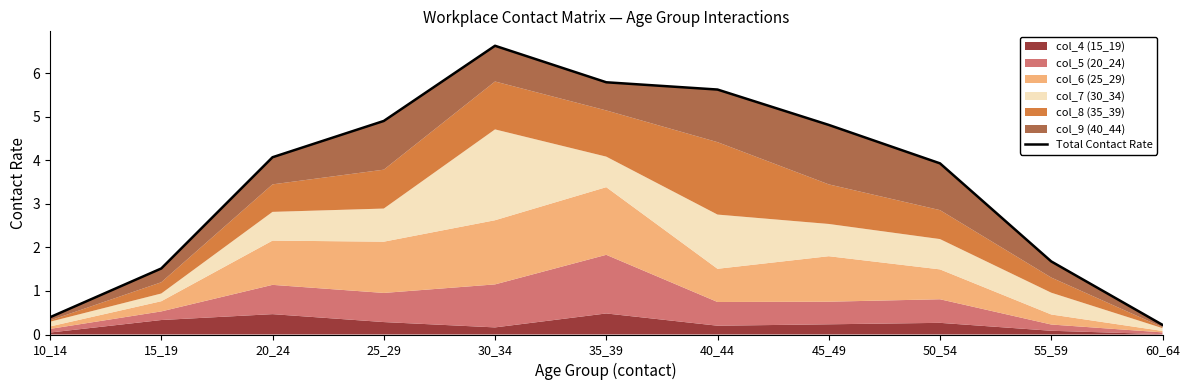

Where does the data first go above 4?

20_24